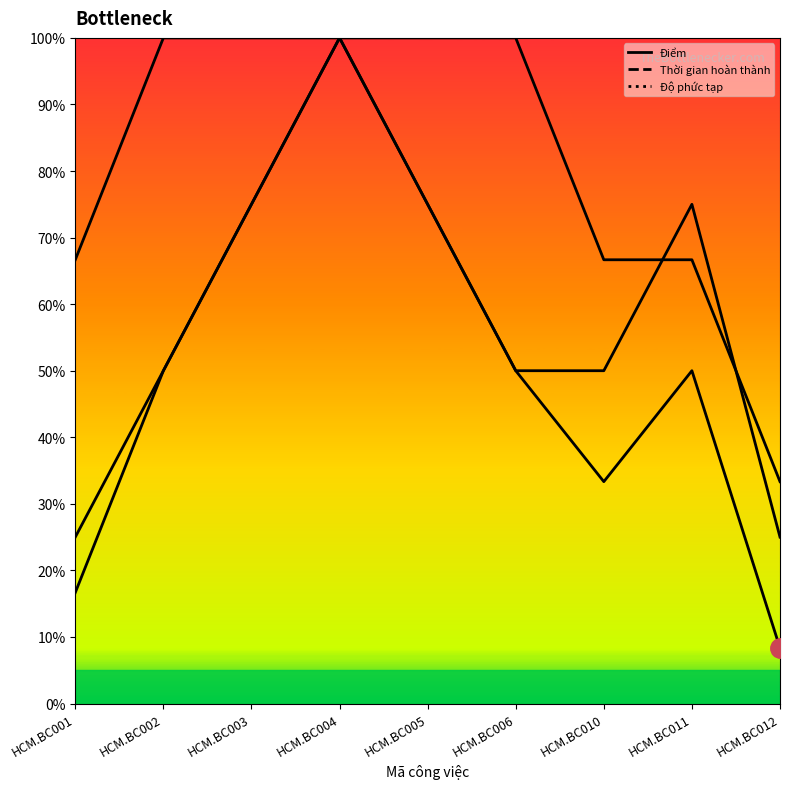

Between which two adjacent categories do Thời gian hoàn thành and Độ phức tạp first intersect?

HCM.BC010 and HCM.BC011